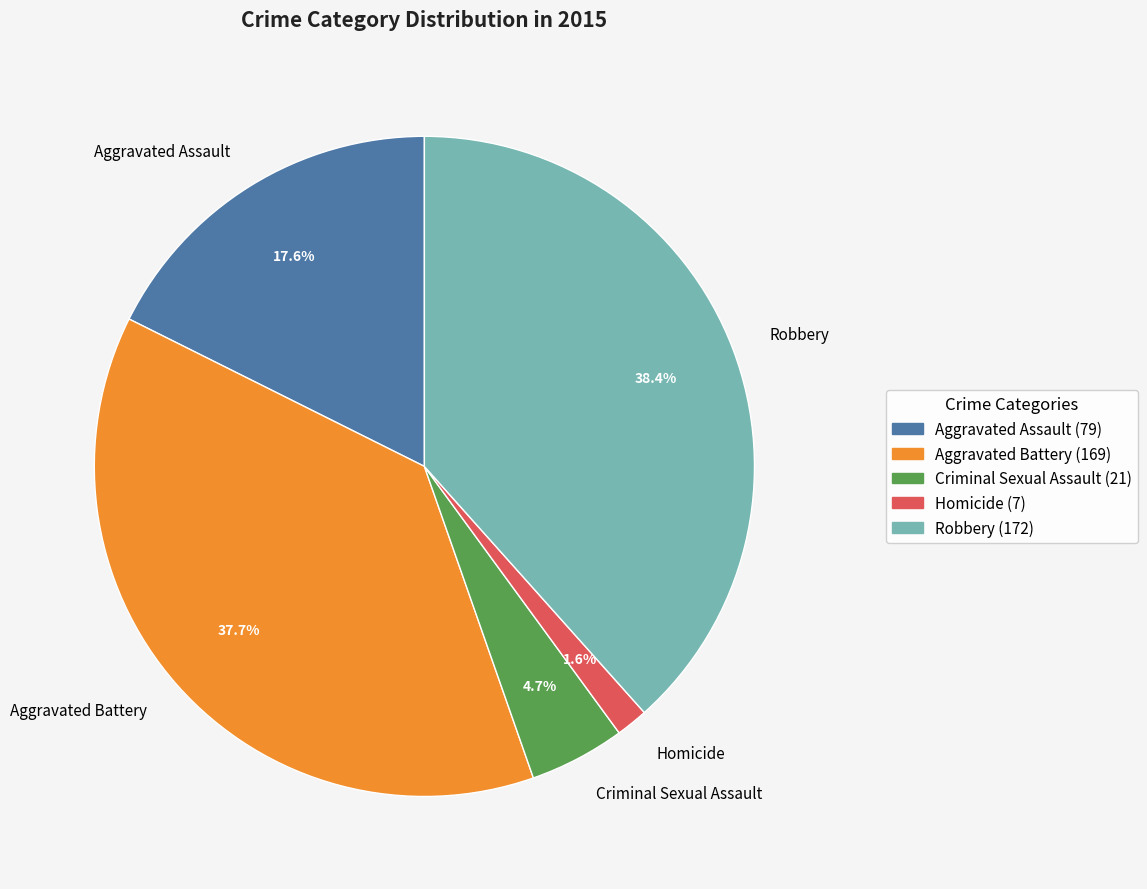

What percentage is the Homicide slice, to the nearest percent?

2%